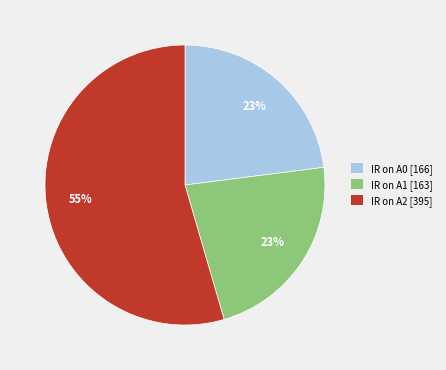

Do IR on A0 and IR on A1 together represent more than half of the pie?

No